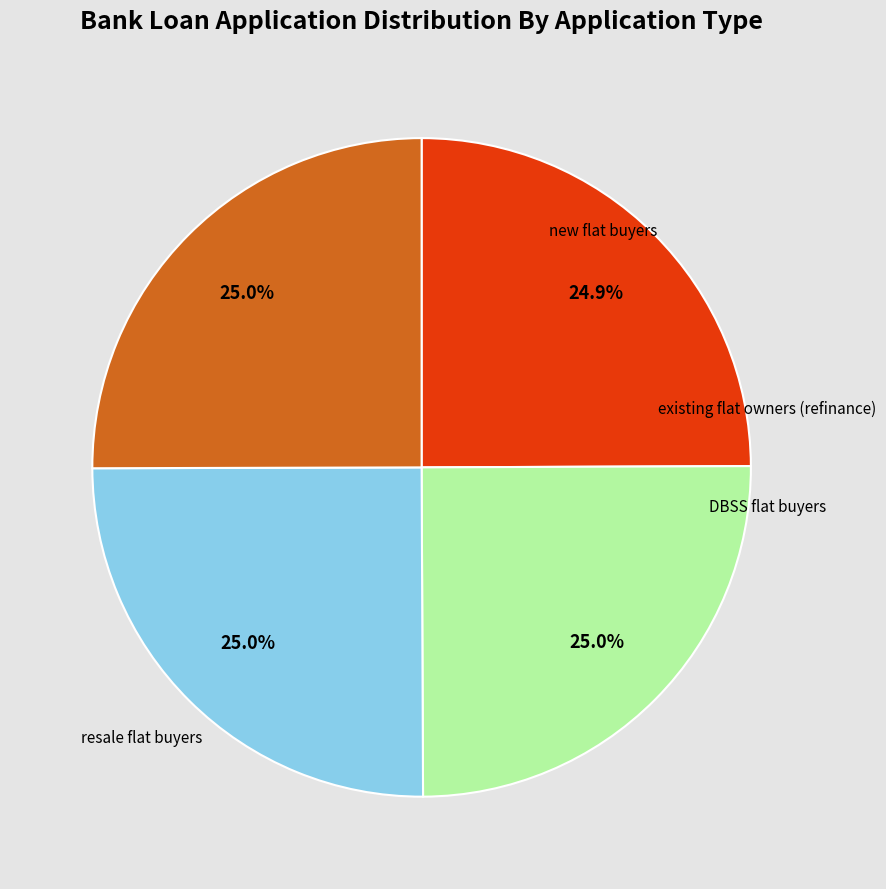

Is there a majority slice in this chart?

No